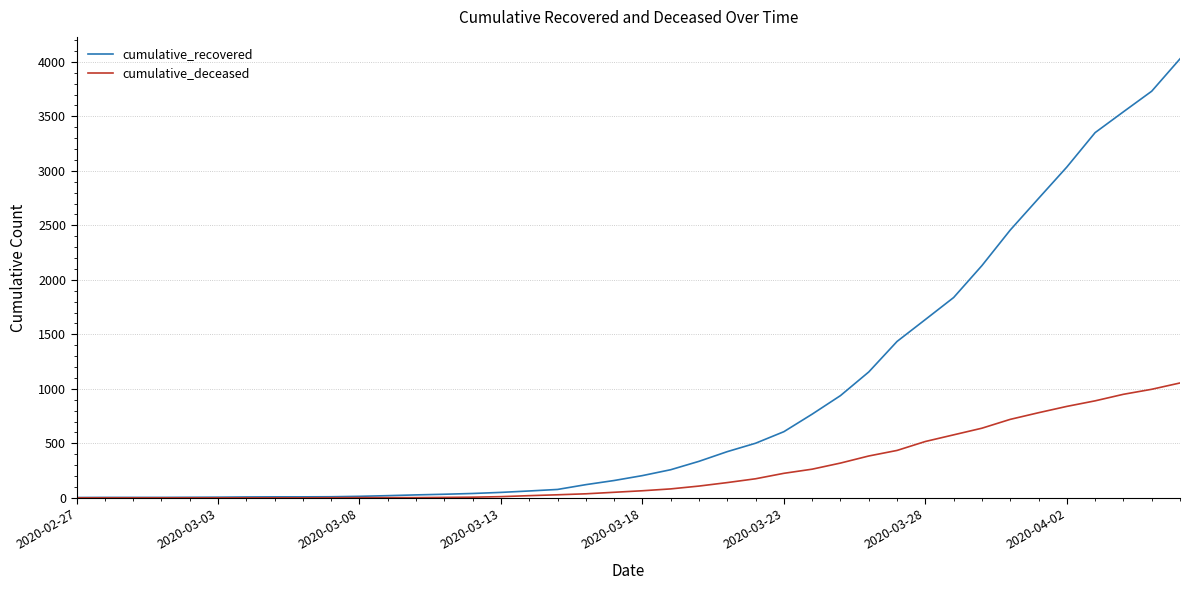

Which series has the largest total across all categories?

cumulative_recovered